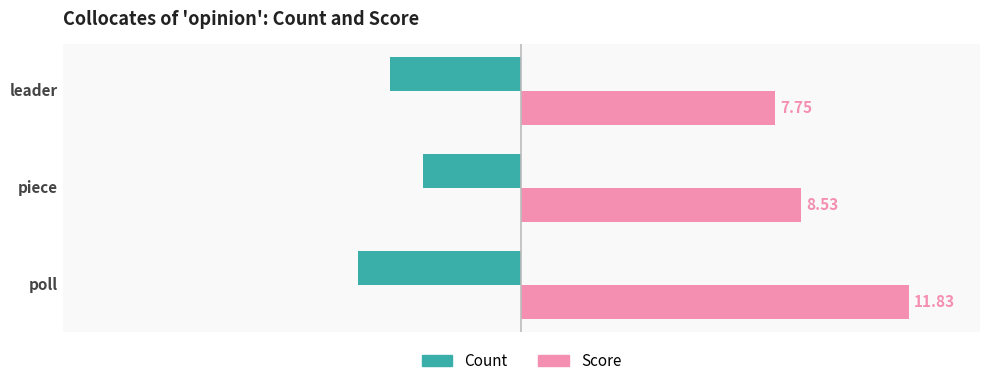

Rank the categories by Score value from highest to lowest.

poll, piece, leader